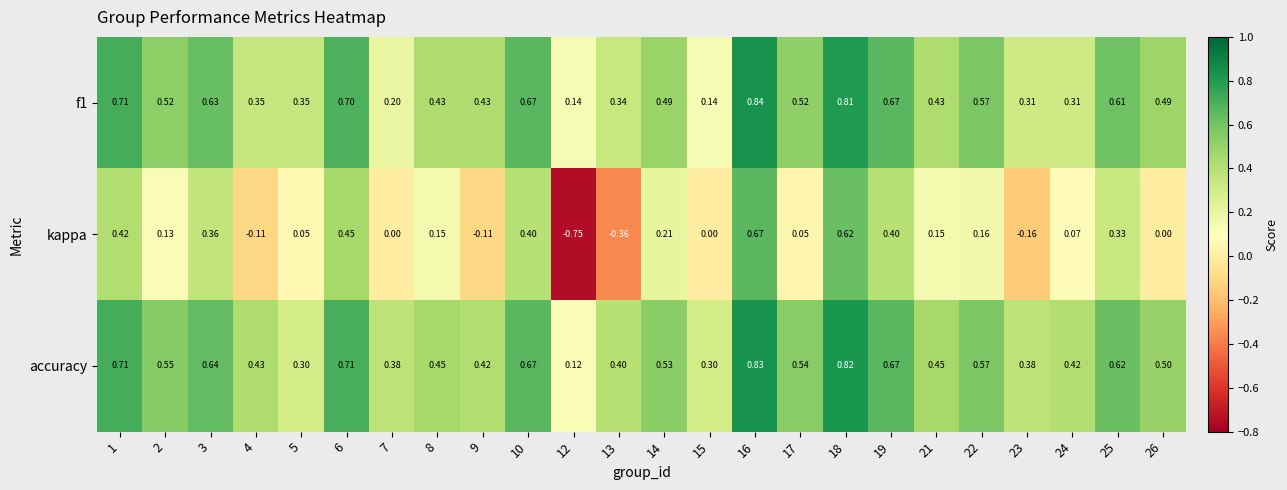

Which series changed the most between 14 and 21?

accuracy